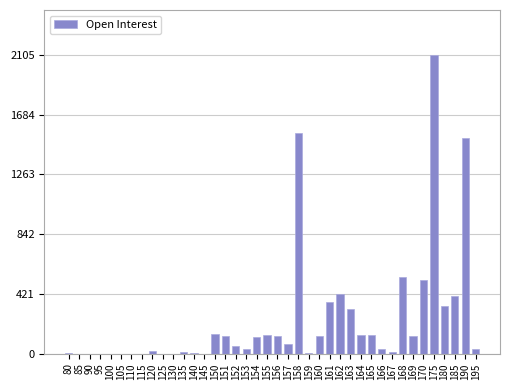

Are the bars horizontal?

No